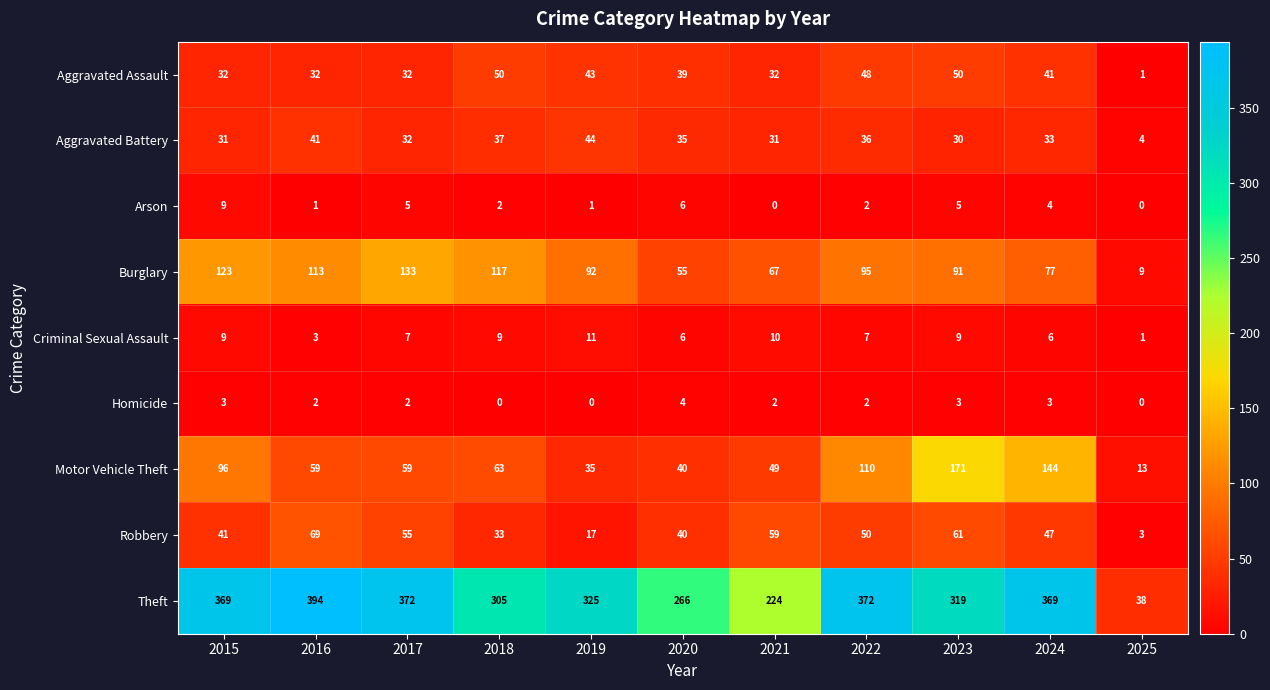

Rank the series at 2016 from lowest to highest value.

Arson, Homicide, Criminal Sexual Assault, Aggravated Assault, Aggravated Battery, Motor Vehicle Theft, Robbery, Burglary, Theft